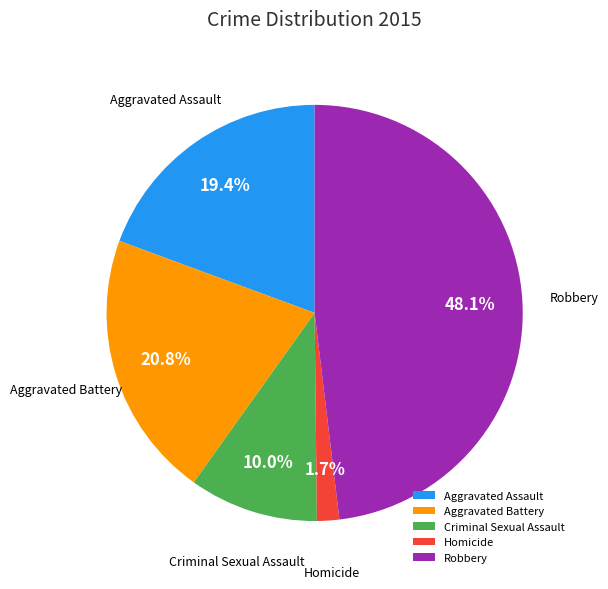

Approximately how many times larger is the value at Aggravated Assault compared to Aggravated Battery?

0.9